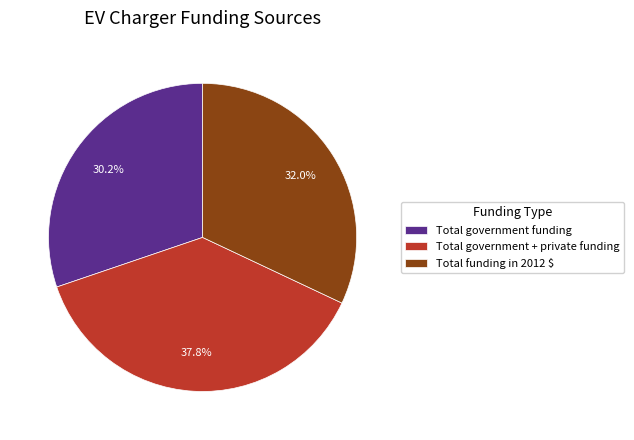

What is the smallest slice in the pie chart?

Total government funding